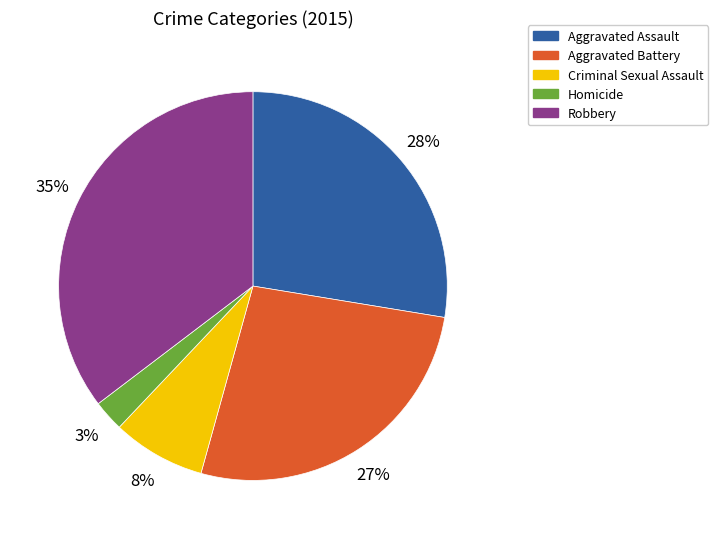

To the nearest percent, what percentage of the pie is Criminal Sexual Assault?

8%